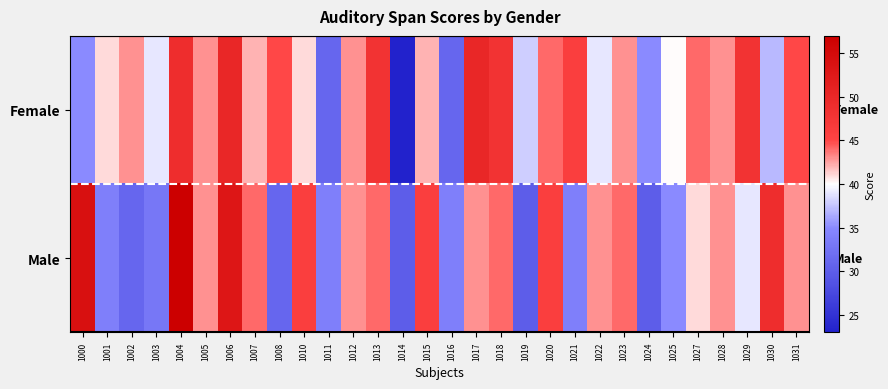

Reading left to right, transcribe all the data shown in this chart.

Female: 1000=35	1001=41	1002=43	1003=39	1004=49	1005=43	1006=50	1007=42	1008=45	1010=41	1011=31	1012=43	1013=48	1014=23	1015=42	1016=31	1017=50	1018=48	1019=38	1020=44	1021=46	1022=39	1023=43	1024=35	1025=40	1027=44	1028=43	1029=48	1030=37	1031=45
Male: 1000=54	1001=34	1002=31	1003=33	1004=57	1005=43	1006=53	1007=44	1008=31	1010=46	1011=34	1012=43	1013=44	1014=30	1015=46	1016=34	1017=43	1018=44	1019=30	1020=46	1021=34	1022=43	1023=44	1024=30	1025=35	1027=41	1028=43	1029=39	1030=49	1031=43